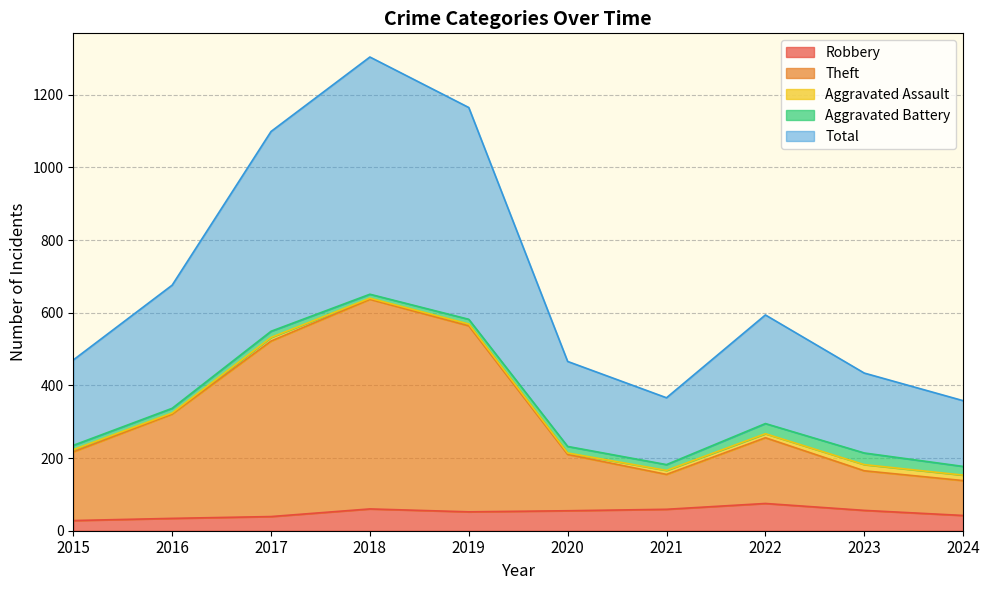

Where is Total nearest to the value 831?

2016